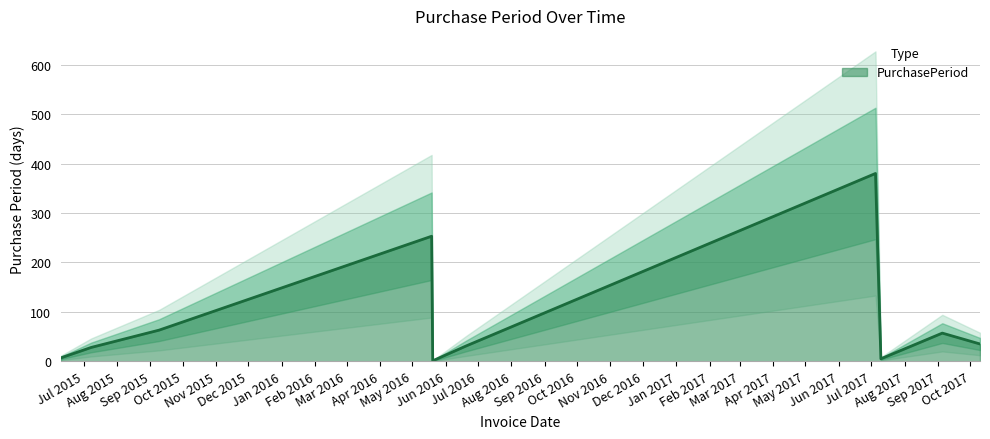

How many values are below 35?

5